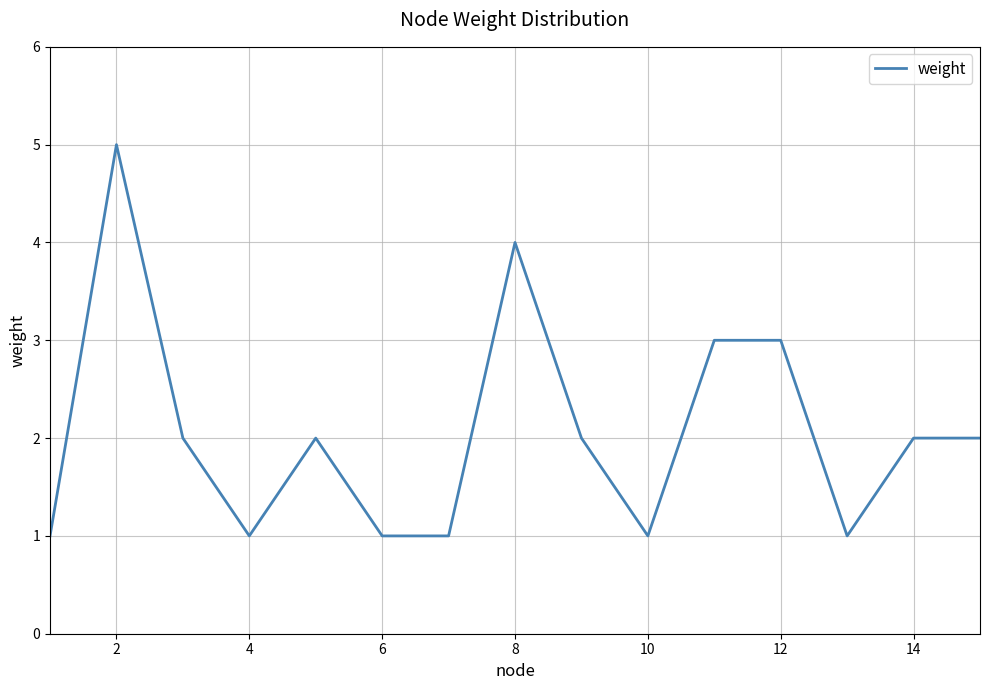

What is the maximum value shown in the chart?

5